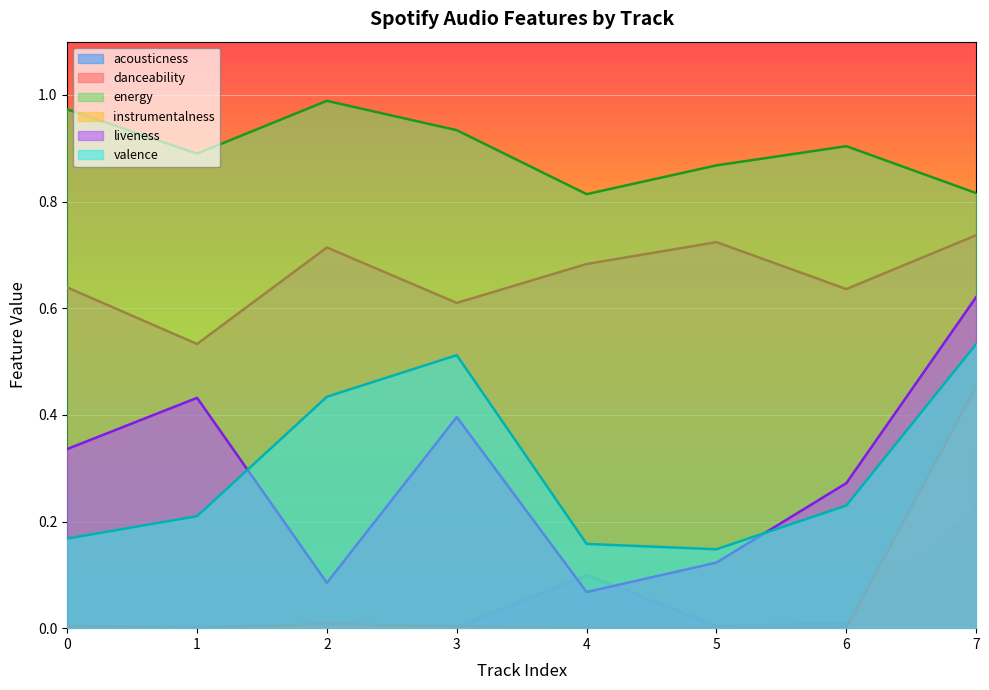

True or false: acousticness and energy cross at least once.

False